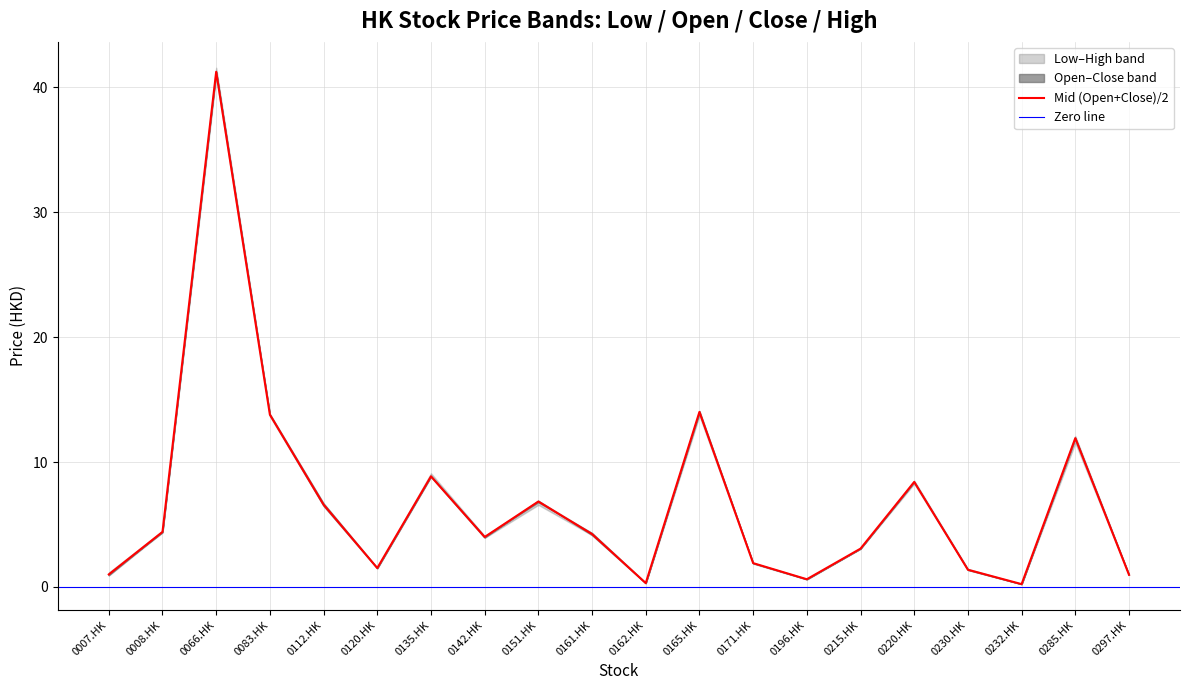

Reading right to left, list all the values displayed in this chart.

Low: 0297.HK=1.0	0285.HK=11.5	0232.HK=0.2	0230.HK=1.4	0220.HK=8.3	0215.HK=3.1	0196.HK=0.6	0171.HK=1.9	0165.HK=13.7	0162.HK=0.3	0161.HK=4.2	0151.HK=6.6	0142.HK=3.9	0135.HK=8.8	0120.HK=1.5	0112.HK=6.5	0083.HK=13.7	0066.HK=40.9	0008.HK=4.4	0007.HK=0.9
Open: 0297.HK=1.0	0285.HK=11.9	0232.HK=0.2	0230.HK=1.4	0220.HK=8.4	0215.HK=3.1	0196.HK=0.6	0171.HK=1.9	0165.HK=13.9	0162.HK=0.3	0161.HK=4.2	0151.HK=6.9	0142.HK=4.0	0135.HK=8.8	0120.HK=1.5	0112.HK=6.5	0083.HK=13.8	0066.HK=41.2	0008.HK=4.5	0007.HK=0.9
Close: 0297.HK=1.0	0285.HK=11.9	0232.HK=0.2	0230.HK=1.4	0220.HK=8.4	0215.HK=3.1	0196.HK=0.6	0171.HK=1.9	0165.HK=14.1	0162.HK=0.3	0161.HK=4.3	0151.HK=6.8	0142.HK=4.0	0135.HK=8.9	0120.HK=1.5	0112.HK=6.7	0083.HK=13.8	0066.HK=41.2	0008.HK=4.4	0007.HK=1.1
High: 0297.HK=1.0	0285.HK=12.1	0232.HK=0.2	0230.HK=1.4	0220.HK=8.5	0215.HK=3.1	0196.HK=0.7	0171.HK=1.9	0165.HK=14.1	0162.HK=0.4	0161.HK=4.3	0151.HK=6.9	0142.HK=4.1	0135.HK=9.1	0120.HK=1.5	0112.HK=6.7	0083.HK=13.9	0066.HK=41.5	0008.HK=4.5	0007.HK=1.2